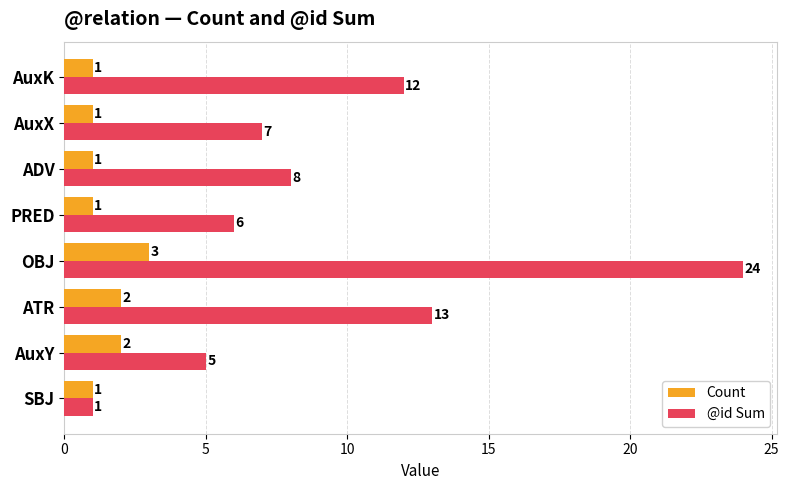

Count the Count values in the range 1 to 2.

7